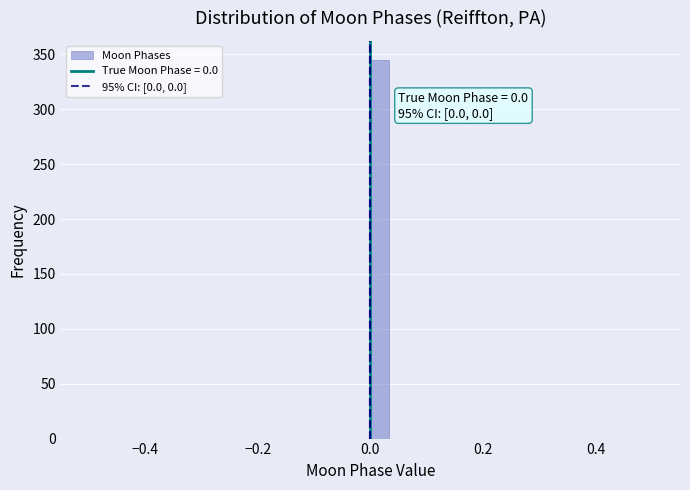

Read against the x-axis, roughly where is the centre of the tallest bar?

0.02